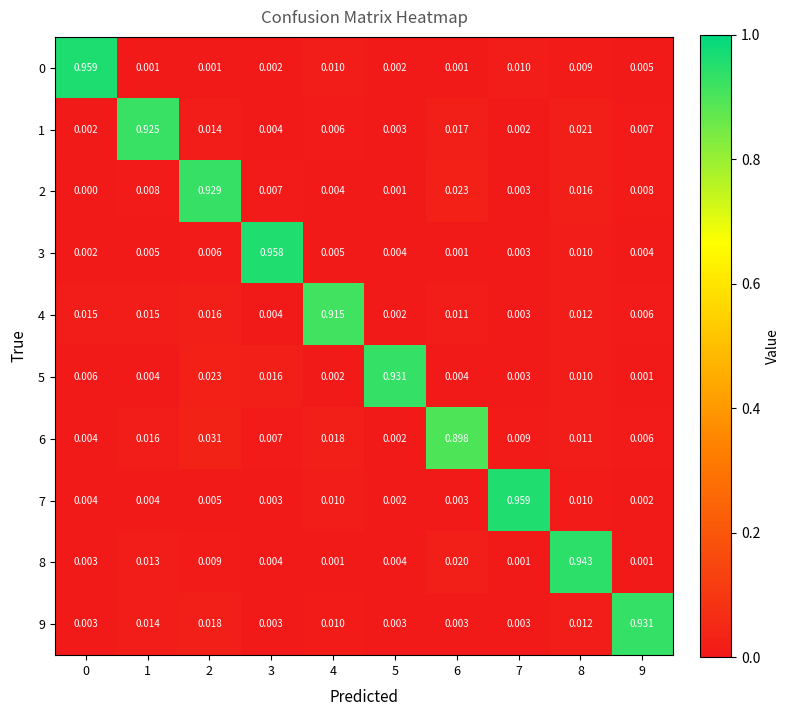

Is the value of 1 at 7 greater than the value of 7 at 0?

No